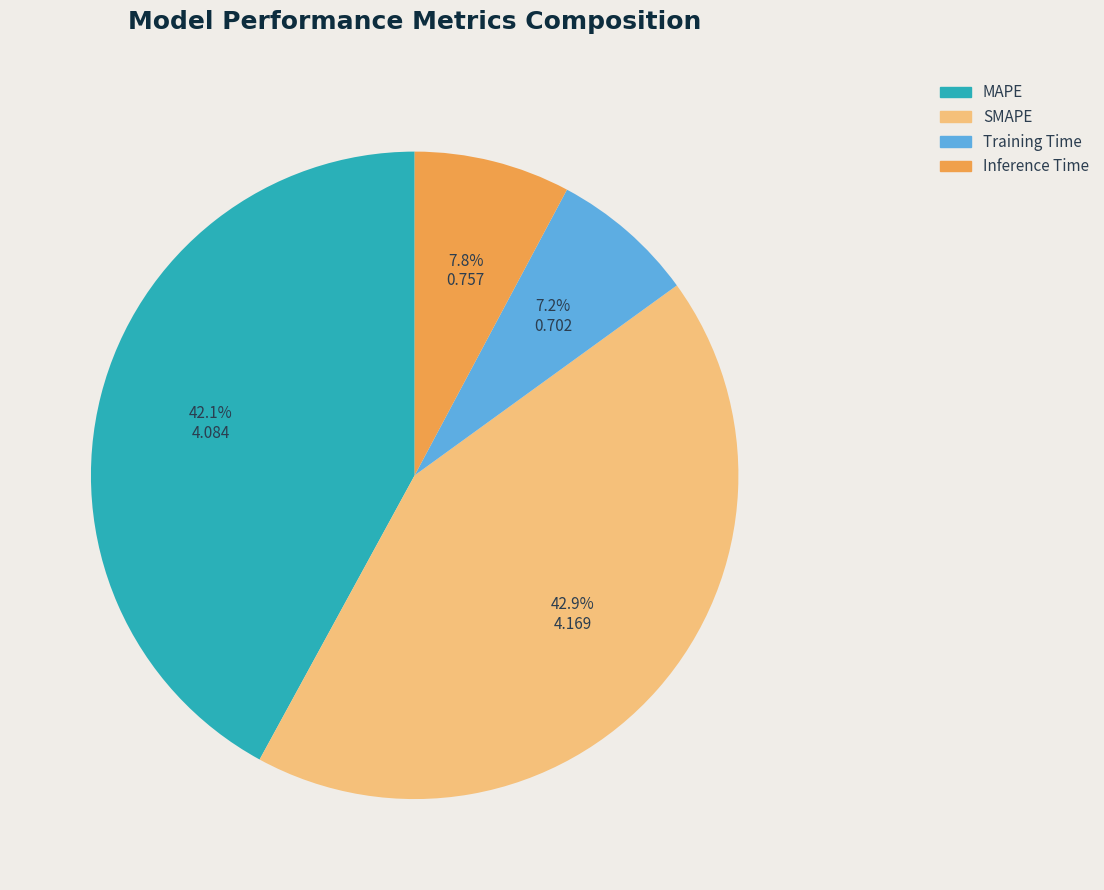

Does MAPE account for over 50% of the chart?

No